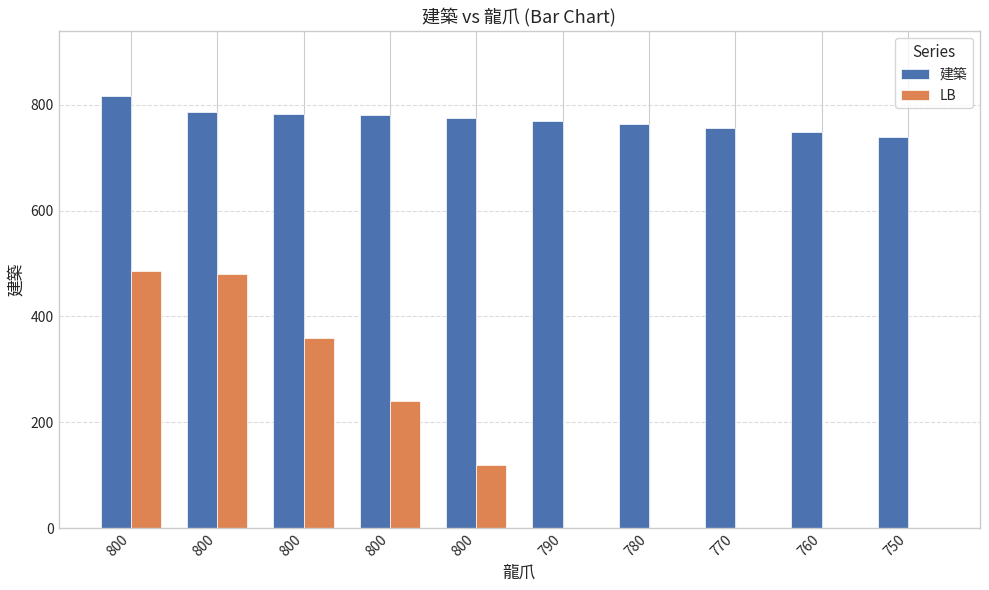

What is the difference between the second highest and second lowest values in the LB series?

480